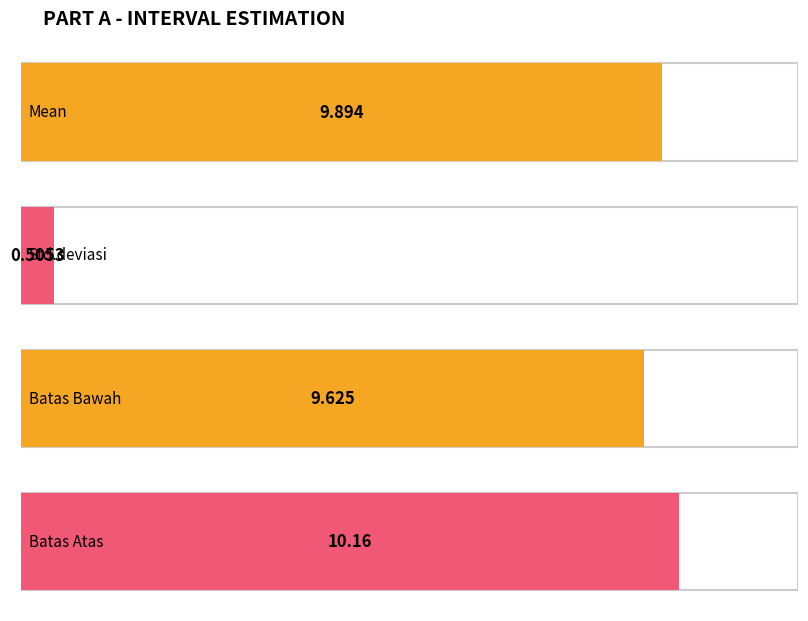

Read the Volume value at Std.deviasi.

0.5